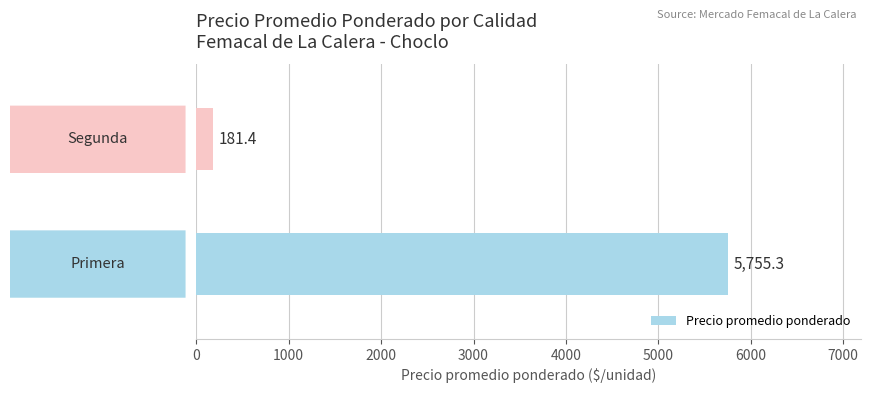

What is the difference between the maximum and minimum values?

5573.9